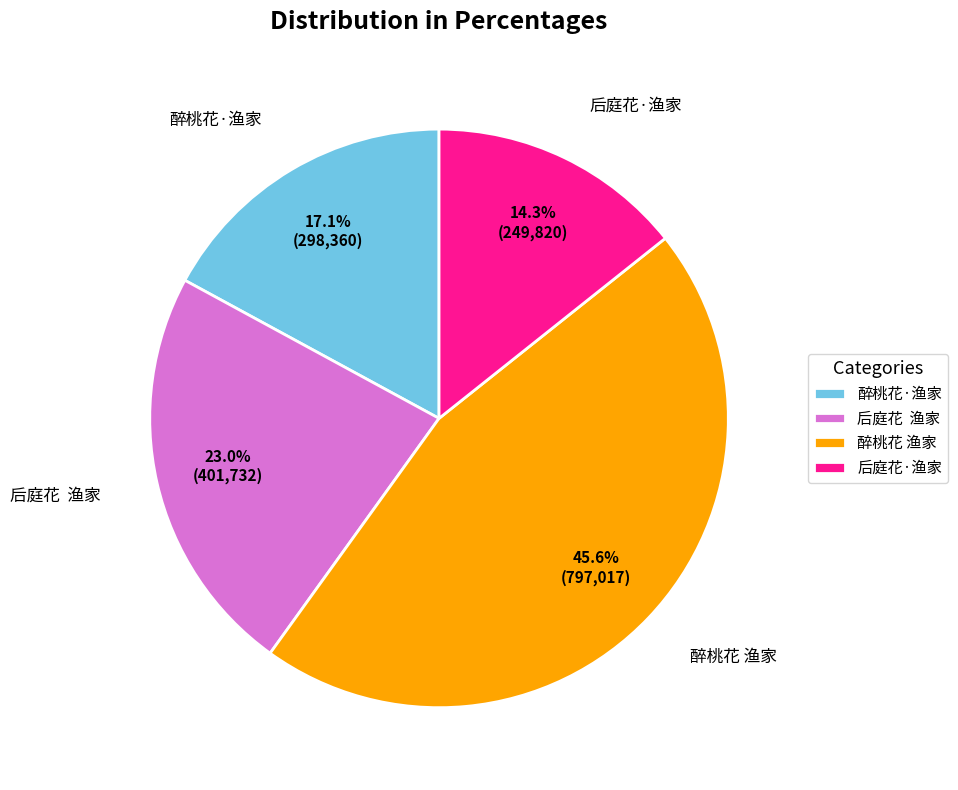

How much of the chart is everything except 后庭花 渔家?

77.0%